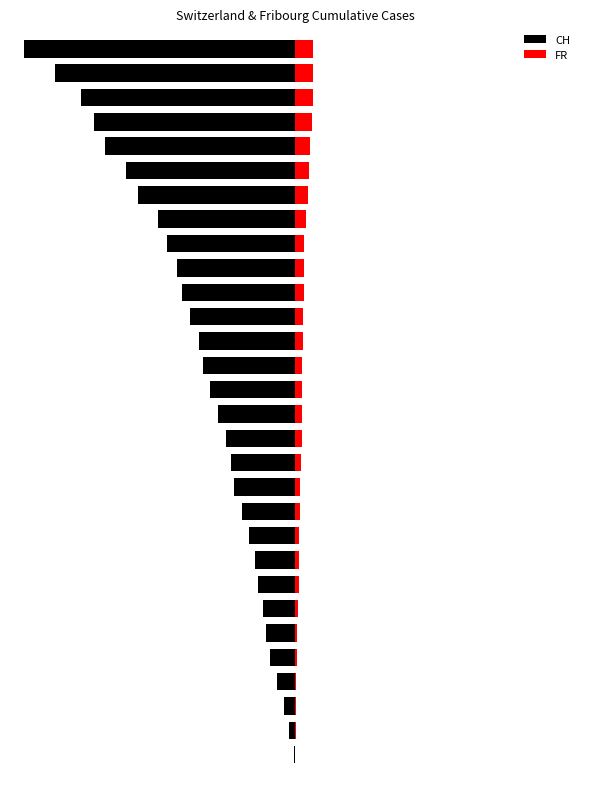

What is the average value of the CH series?

-324